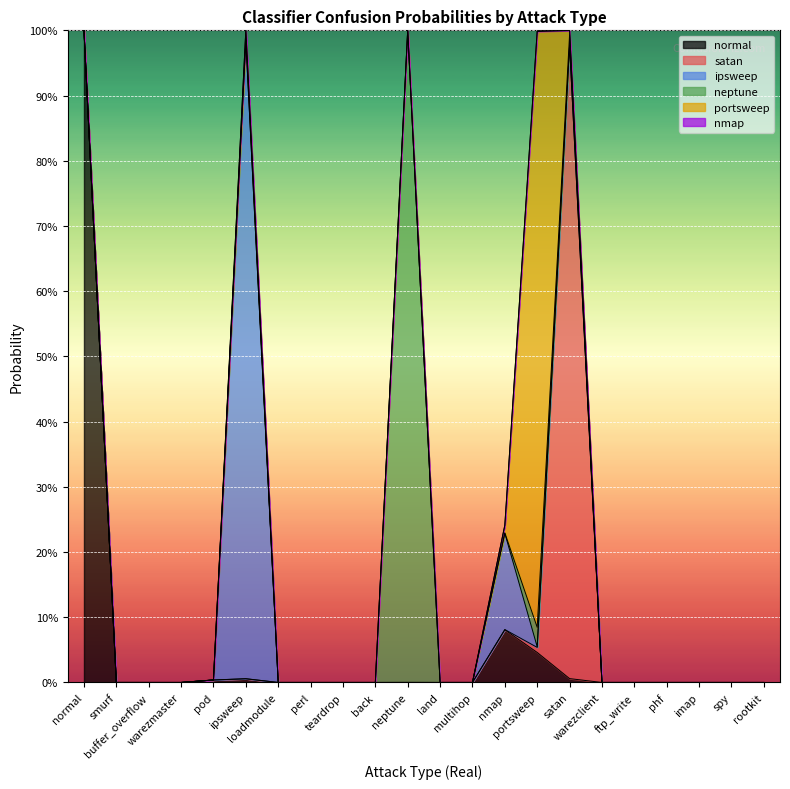

How many positive values does the normal series have?

8